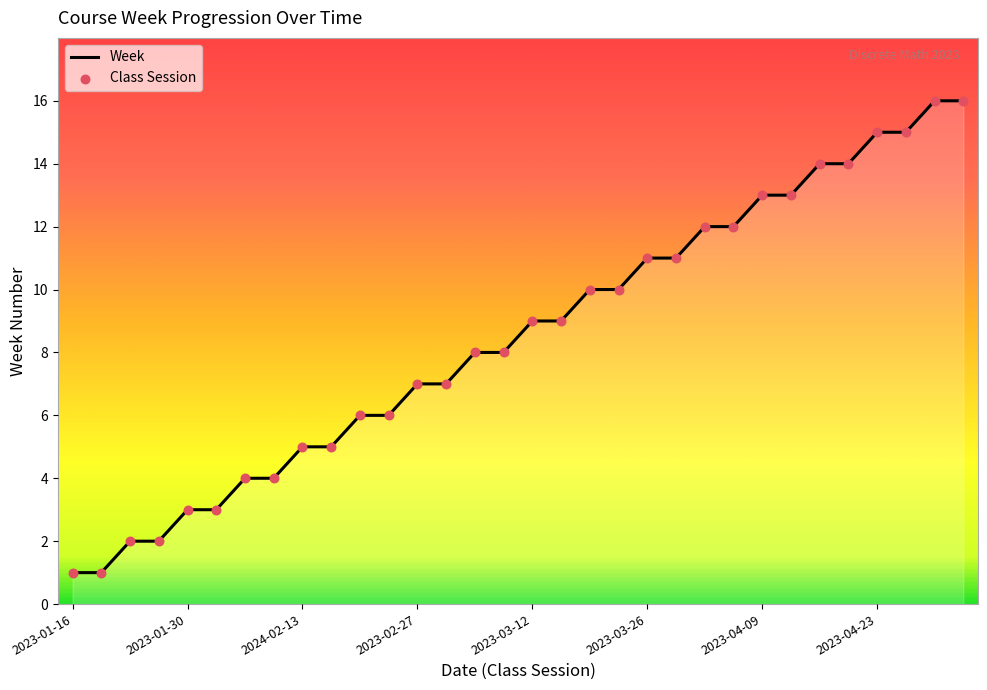

What is the maximum value shown in the chart?

16